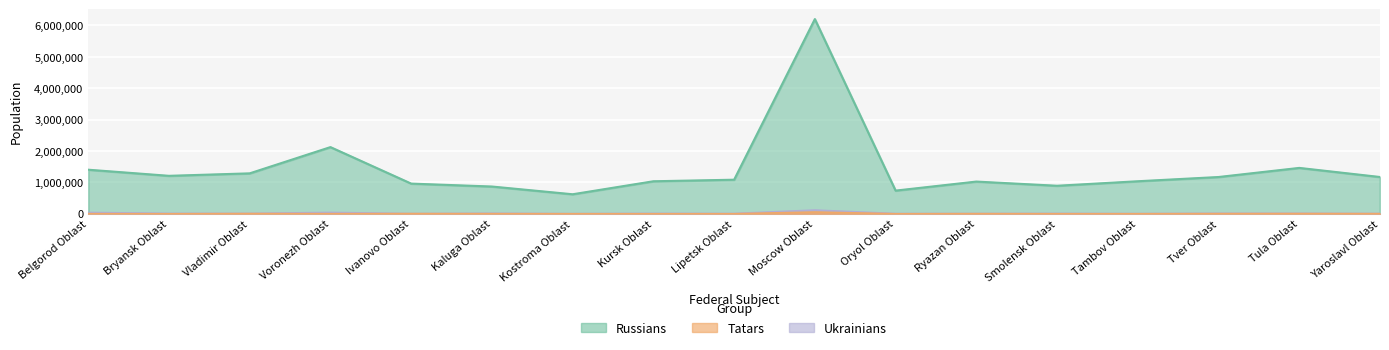

True or false: Ukrainians and Tatars intersect in this chart.

False